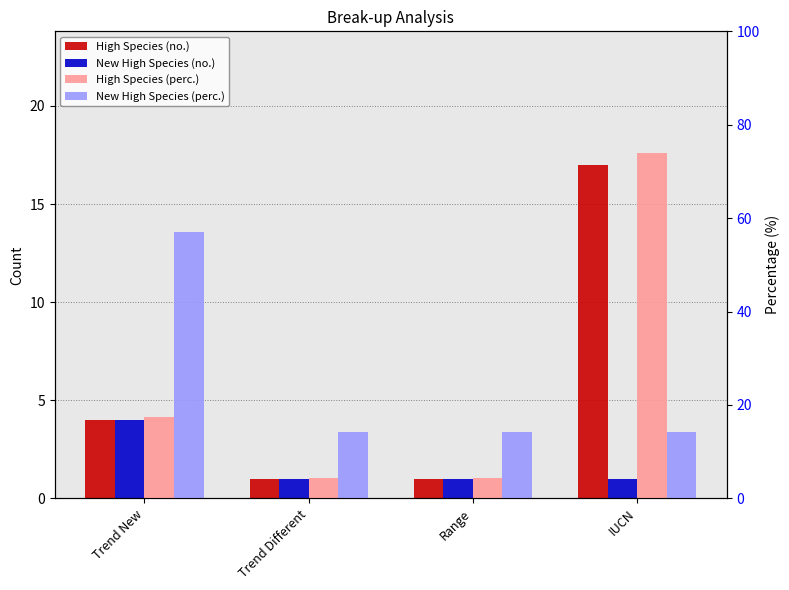

What is the minimum value shown in the chart?

1.0